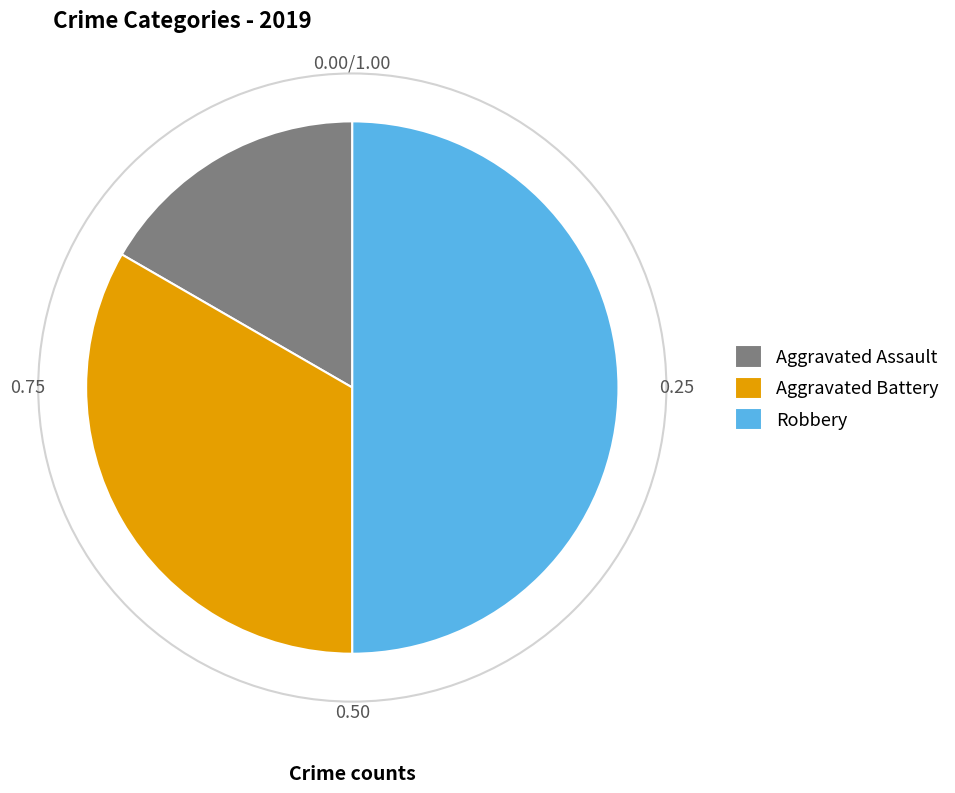

Do Aggravated Battery and Robbery together represent more than half of the pie?

Yes